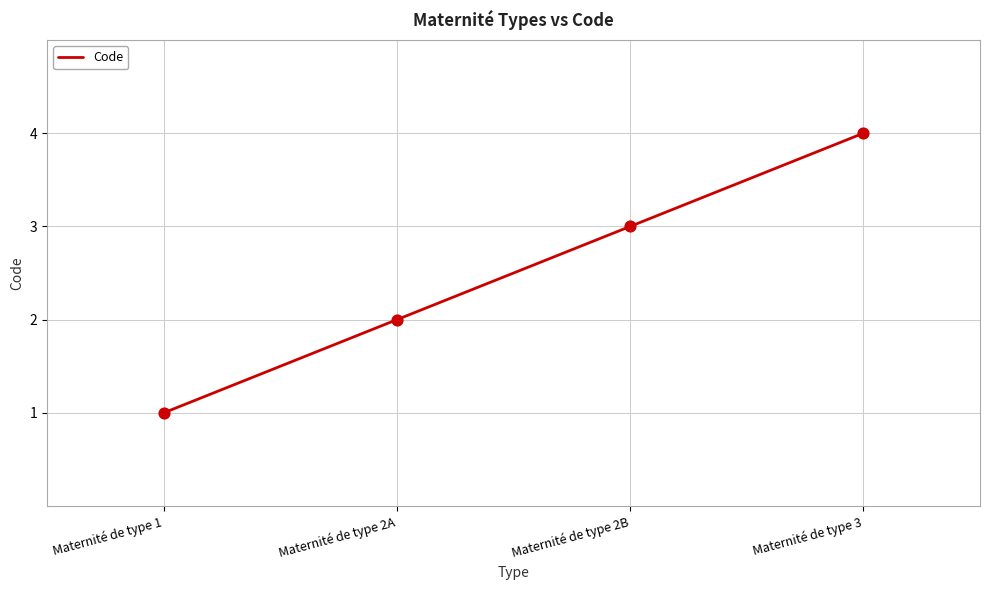

Between Maternité de type 2A and Maternité de type 2B, which is larger?

Maternité de type 2B